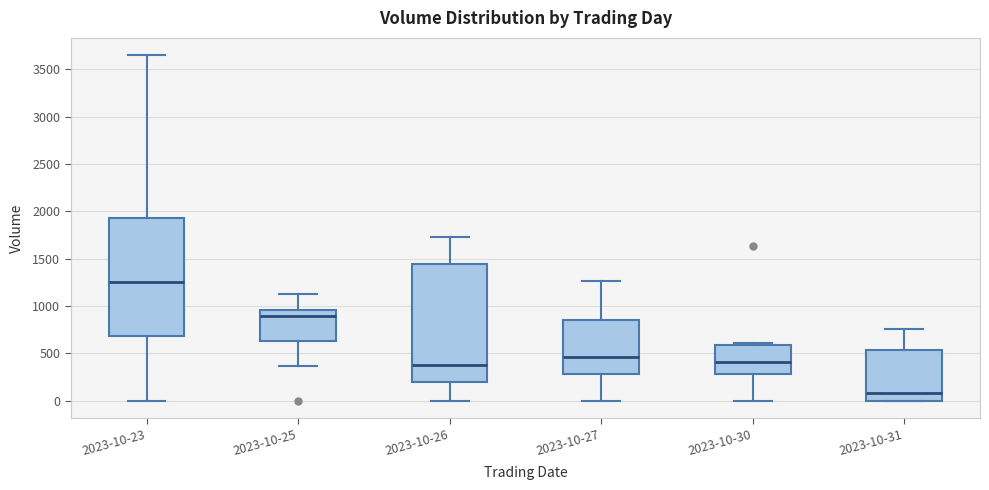

Which box has the highest median line?

2023-10-23